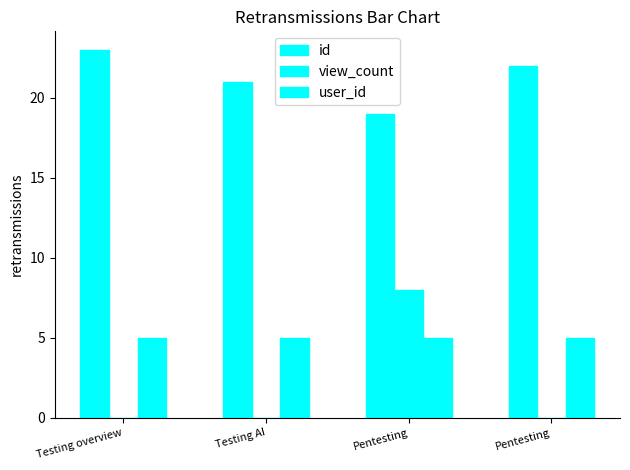

What is the label of the 4th bar from the left?

Pentesting